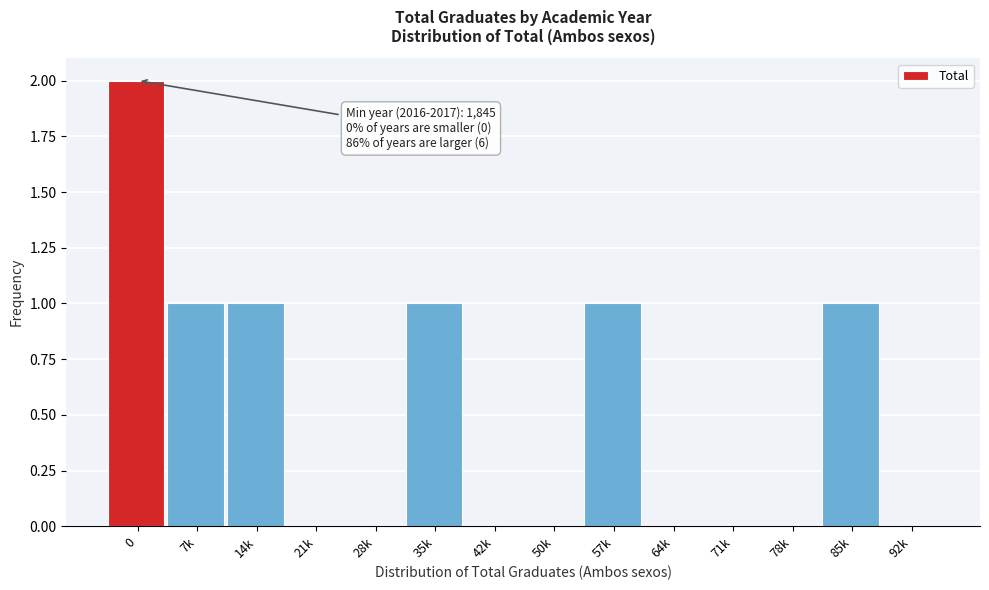

Reading left to right, list all the values displayed in this chart.

0=2	7k=1	14k=1	21k=0	28k=0	35k=1	42k=0	50k=0	57k=1	64k=0	71k=0	78k=0	85k=1	92k=0